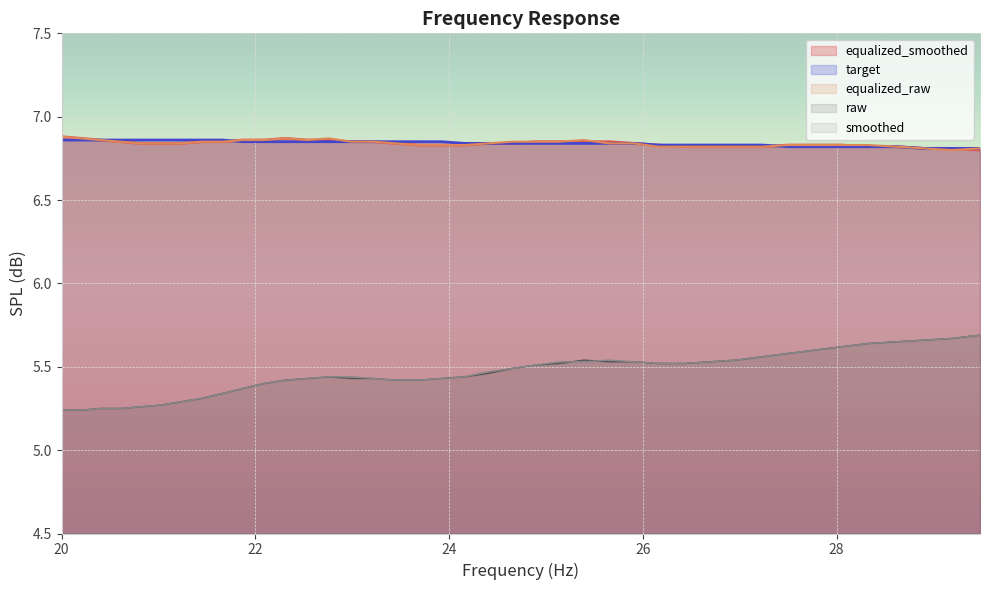

What are all the series names shown in the legend?

equalized_smoothed, target, equalized_raw, raw, smoothed